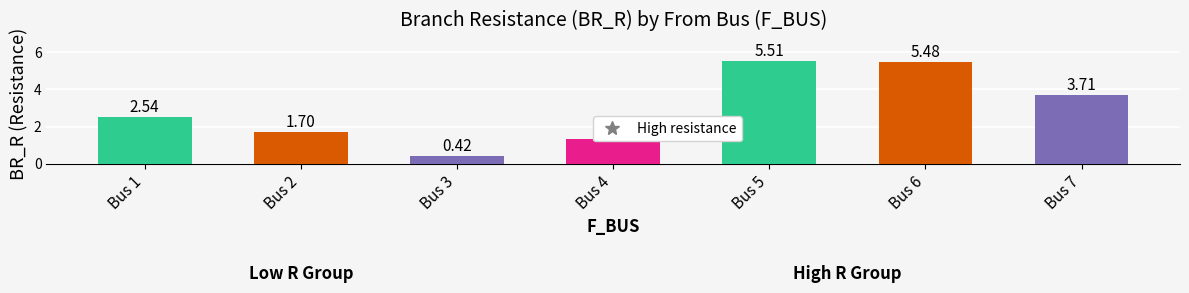

List the labels in order of value, largest first.

Bus 5, Bus 6, Bus 7, Bus 1, Bus 2, Bus 4, Bus 3